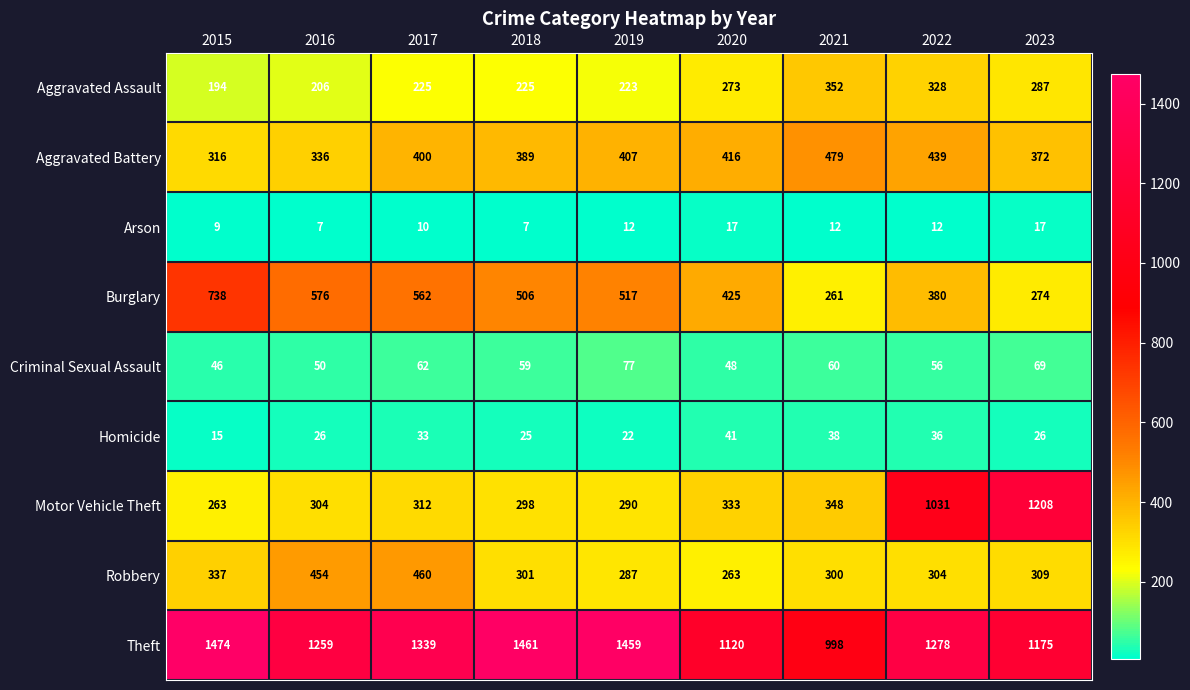

What is the total value across all series at 2016?

3218